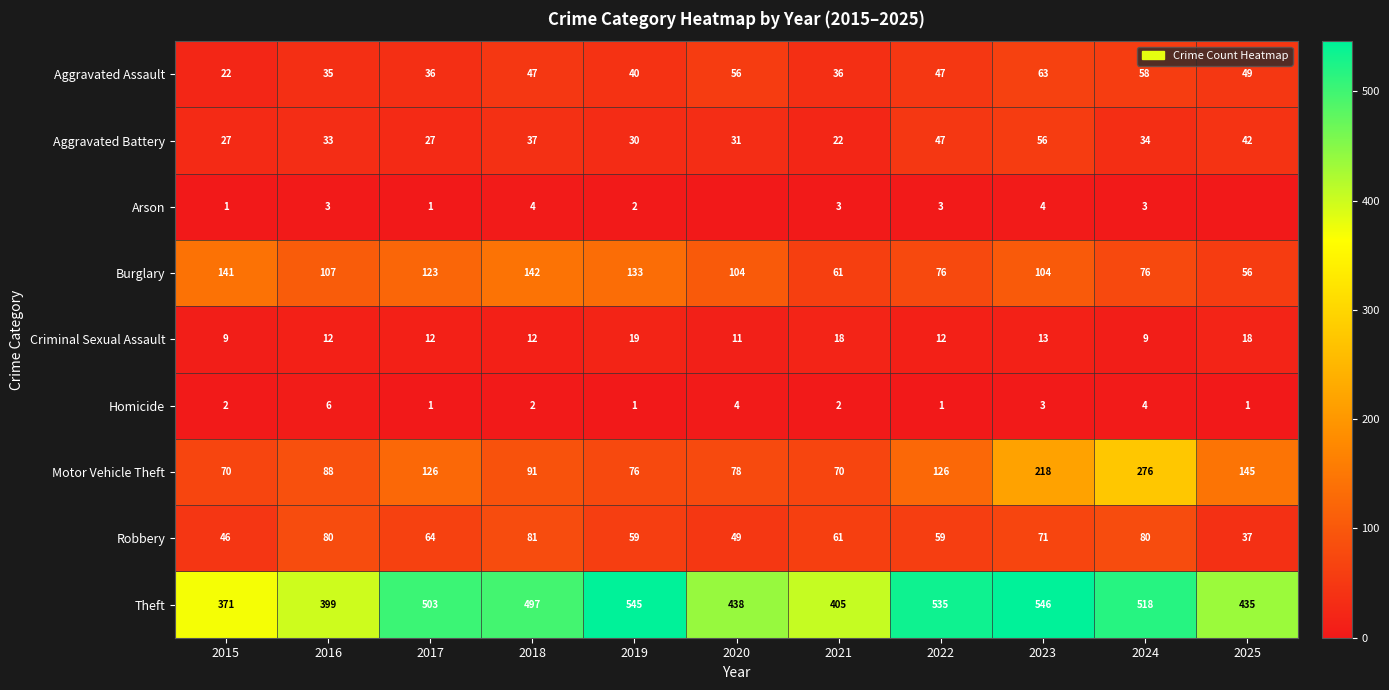

What is the difference between the maximum and second lowest values in the Aggravated Assault series?

28